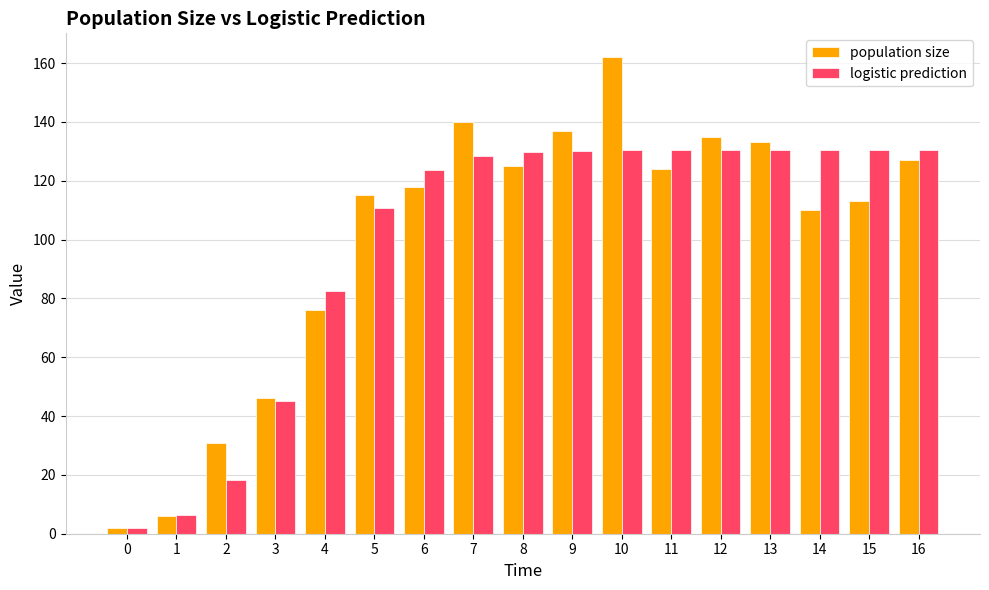

Where is logistic prediction nearest to the value 66?

4